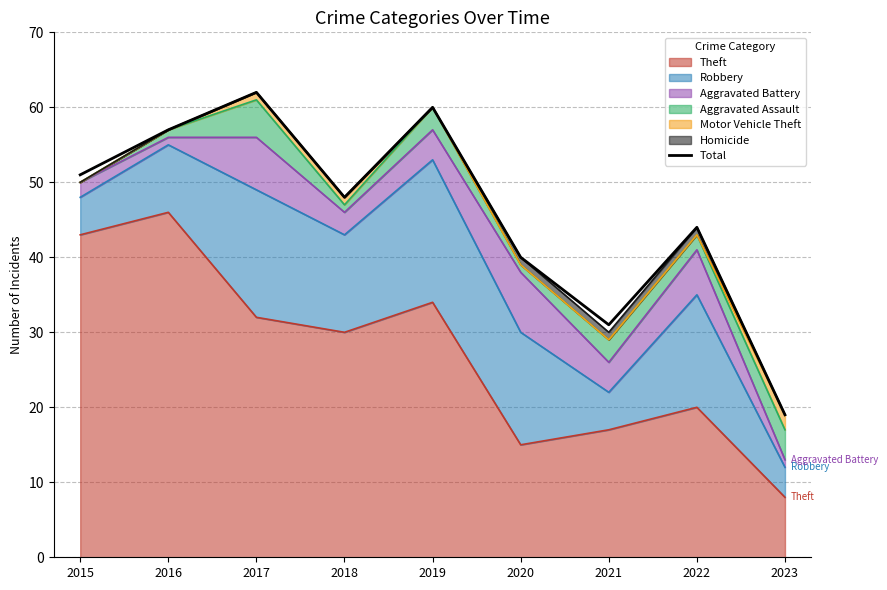

What is the ratio of the value at 2019 to the value at 2016?

1.1